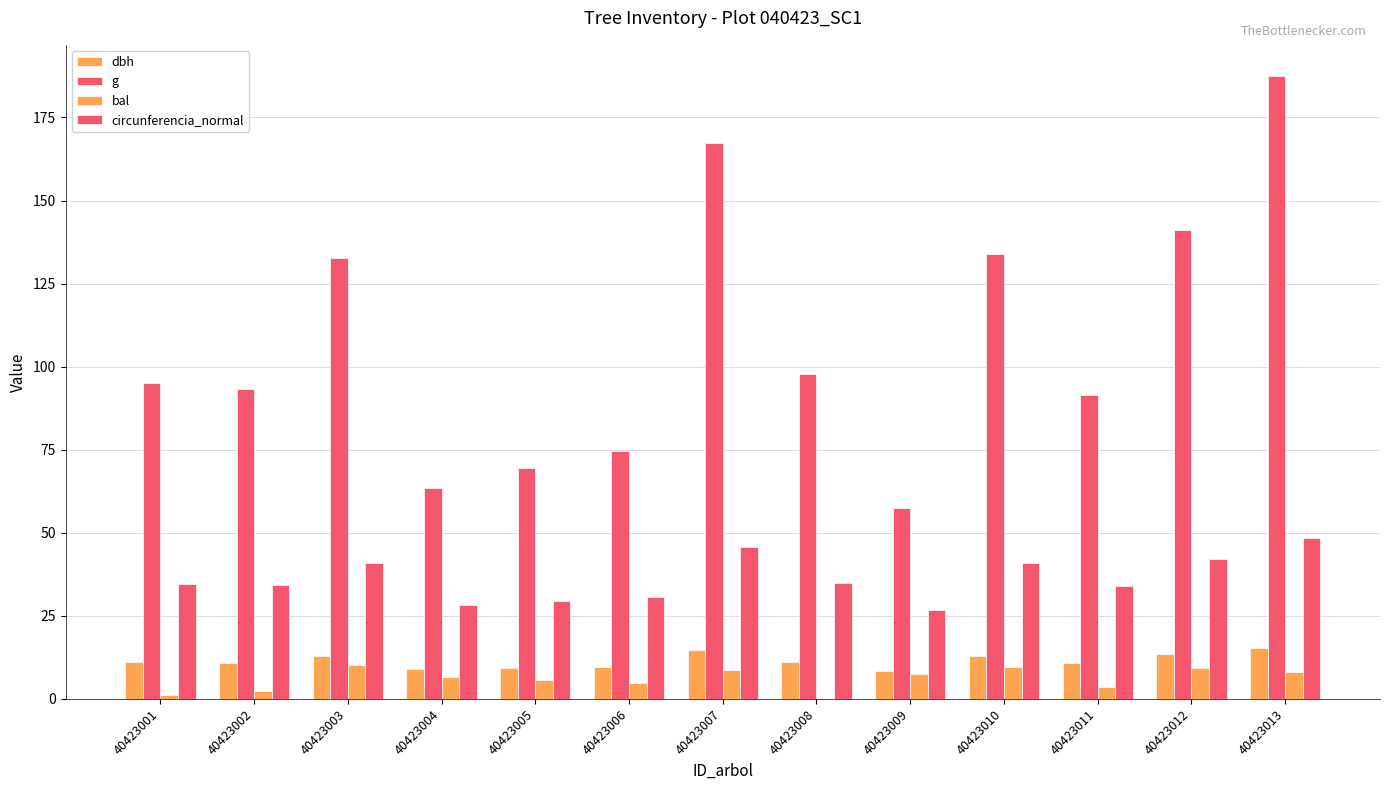

What is the difference between the highest and lowest values at 40423001?

93.8